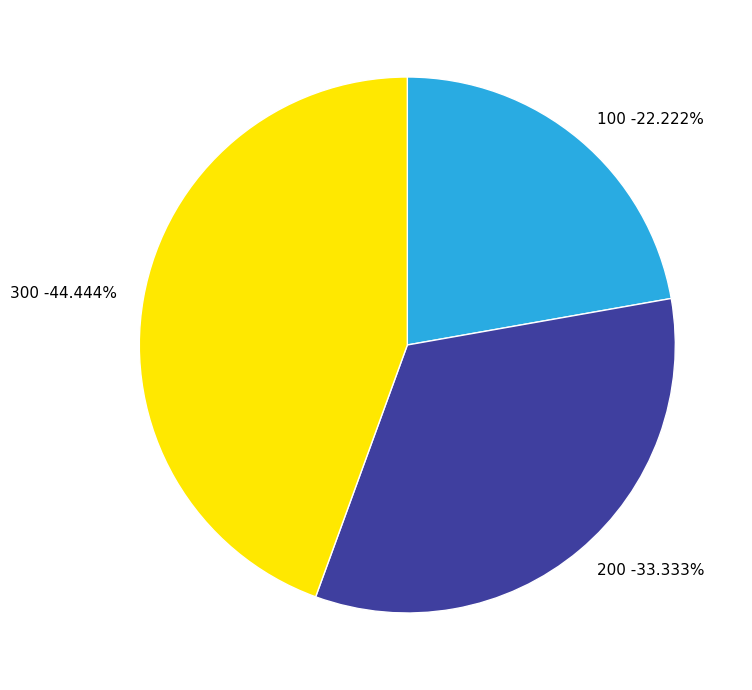

Which slice is the largest?

300